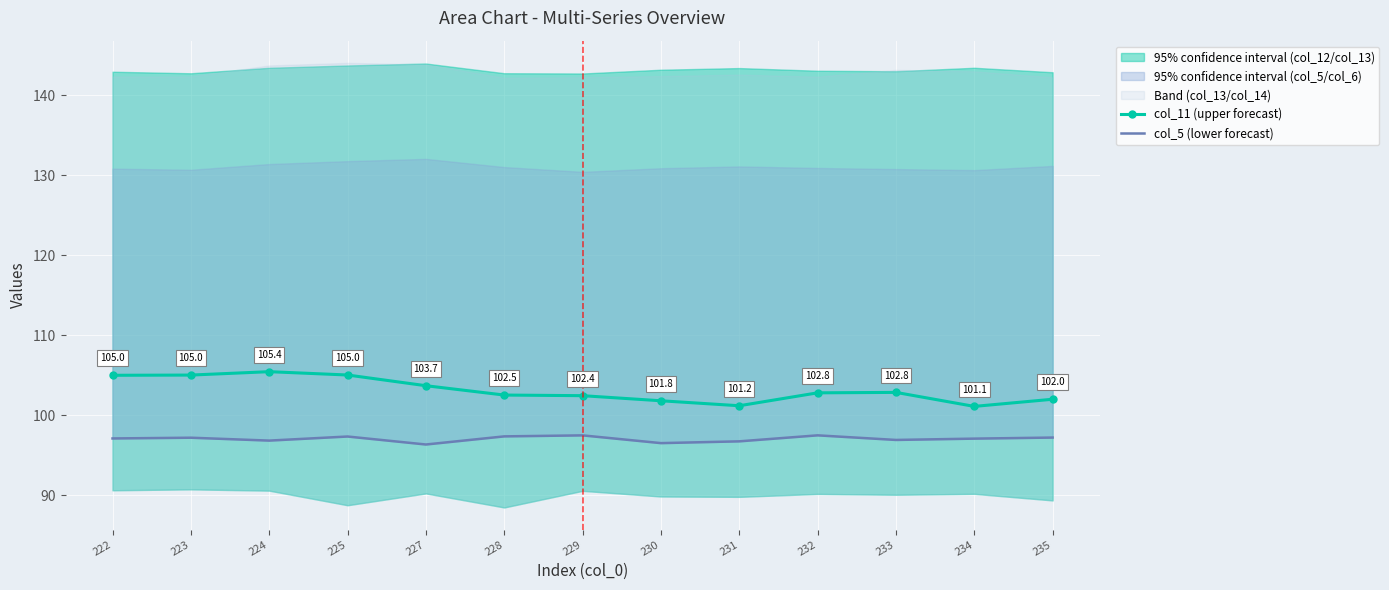

True or false: col_11 (upper forecast) has more than 1 interior local peaks.

True